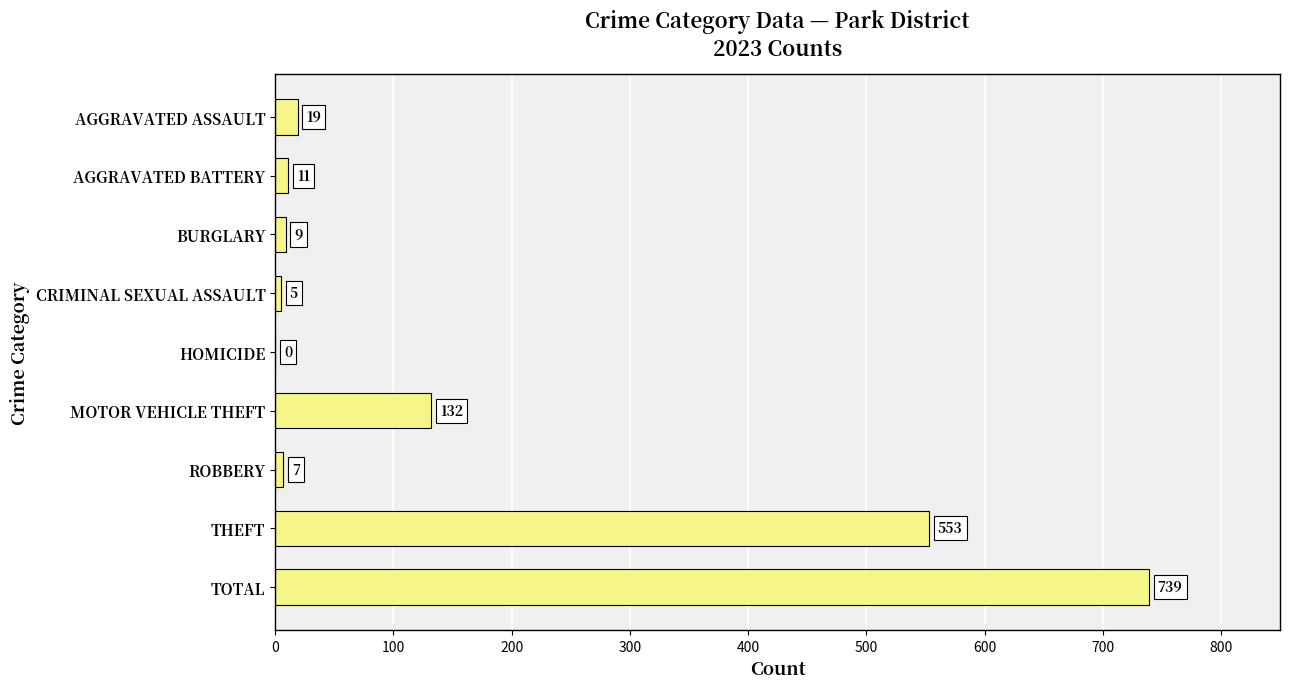

Where is the data nearest to the value 369?

THEFT